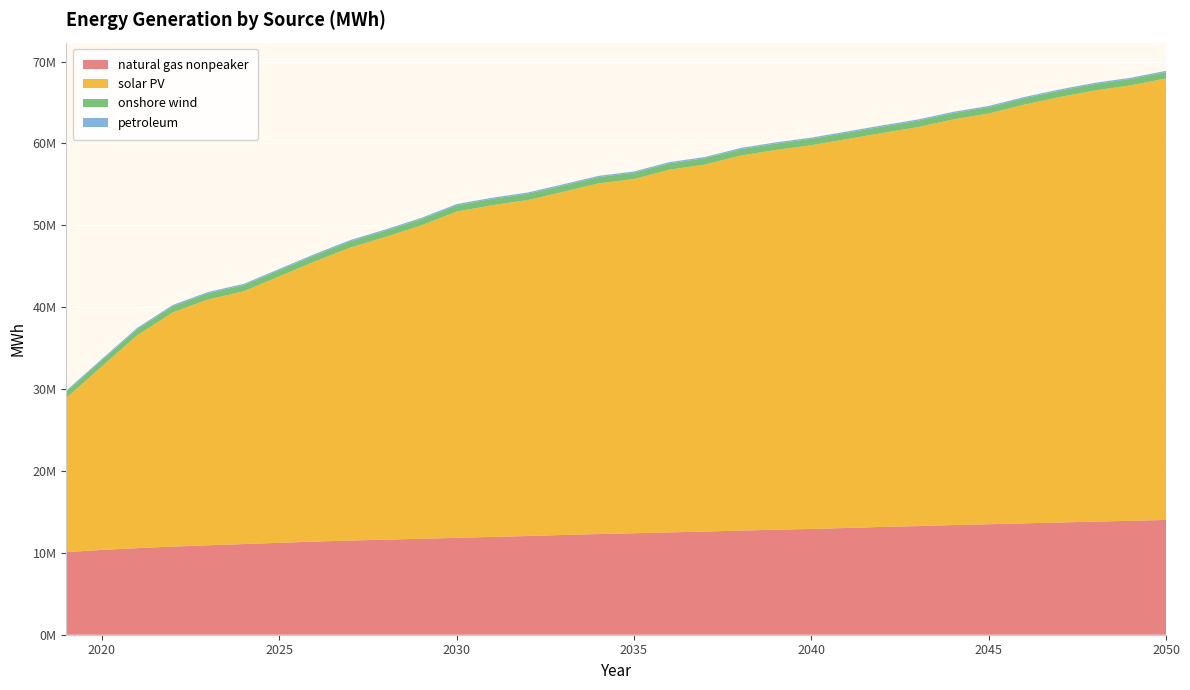

Reading right to left, transcribe all the data shown in this chart.

natural gas nonpeaker: 2050=14019253	2049=13915467	2048=13811955	2047=13708164	2046=13596555	2045=13494390	2044=13392224	2043=13268743	2042=13168379	2041=13036425	2040=12921640	2039=12824580	2038=12722192	2037=12597983	2036=12500697	2035=12396165	2034=12294869	2033=12185250	2032=12055812	2031=11948298	2030=11834324	2029=11717788	2028=11610416	2027=11503692	2026=11377805	2025=11224220	2024=11073236	2023=10922941	2022=10765036	2021=10574880	2020=10354434	2019=10090967
solar PV: 2050=53918415	2049=53170837	2048=52667110	2047=51955509	2046=51137211	2045=50152237	2044=49537178	2043=48723824	2042=48106064	2041=47491077	2040=46859875	2039=46380821	2038=45788025	2037=44822124	2036=44295830	2035=43256069	2034=42818336	2033=41899254	2032=41027443	2031=40503922	2030=39836559	2029=38260967	2028=36975719	2027=35773468	2026=34201900	2025=32540672	2024=30867208	2023=30033560	2022=28604086	2021=26004009	2020=22416910	2019=18837549
onshore wind: 2050=781393	2049=781393	2048=781393	2047=781393	2046=781196	2045=781058	2044=780999	2043=780775	2042=780775	2041=780248	2040=777270	2039=777270	2038=775156	2037=772776	2036=772776	2035=772625	2034=772625	2033=771841	2032=770326	2031=770028	2030=769939	2029=768196	2028=768150	2027=768105	2026=764157	2025=759913	2024=757979	2023=756943	2022=756810	2021=756583	2020=755411	2019=755308
petroleum: 2050=149925	2049=149925	2048=149925	2047=149925	2046=149925	2045=149925	2044=149925	2043=149925	2042=149925	2041=149925	2040=149925	2039=149925	2038=149925	2037=149925	2036=149925	2035=149925	2034=149925	2033=149925	2032=149925	2031=149925	2030=149925	2029=149925	2028=149925	2027=149925	2026=149925	2025=149925	2024=149925	2023=149925	2022=149925	2021=149925	2020=149925	2019=149925